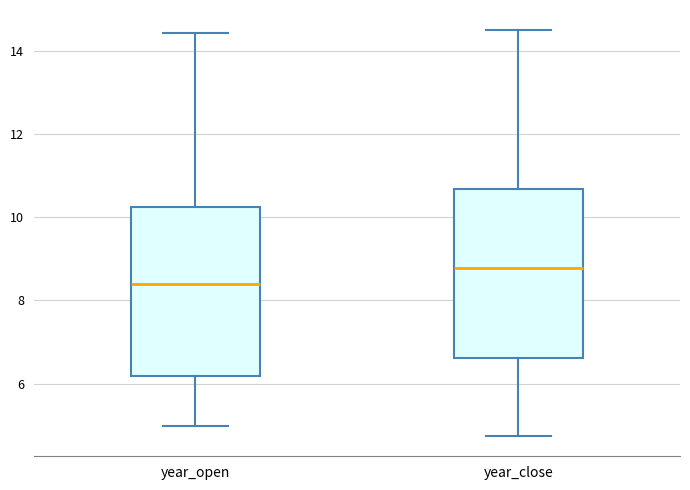

Reading left to right, transcribe this box plot: for each box, give where its median line is, the range the box spans, and where its two whiskers end, as read against the y-axis. The values are not printed on the chart, so give them approximately, as read against the axis.

year_open: median 8.4, box 6.2 to 10.2, whiskers 5.0 to 14.4
year_close: median 8.8, box 6.6 to 10.6, whiskers 4.8 to 14.6